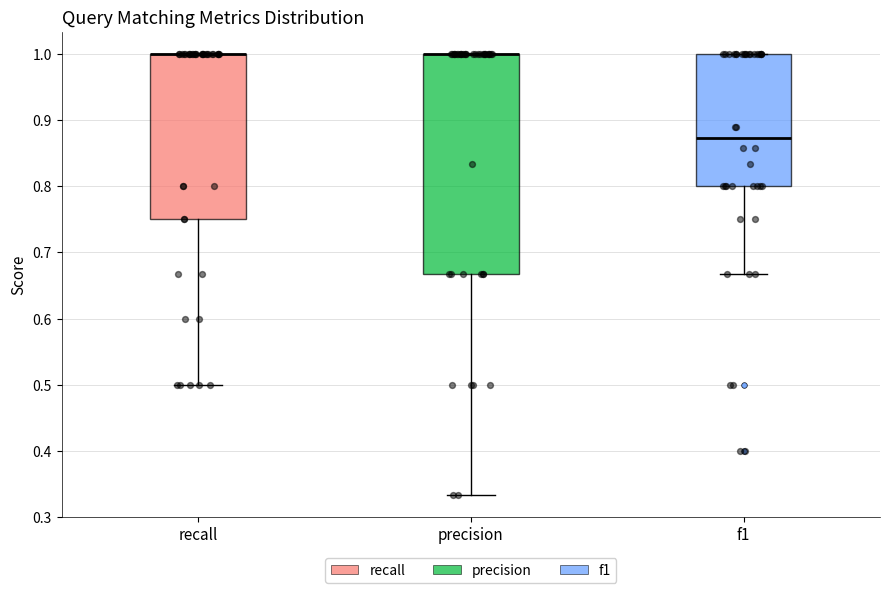

Reading left to right, read every box against the y-axis: the position of its median line, the range the box covers, and the ends of its whiskers. The values are not printed on the chart, so give them approximately, as read against the axis.

recall: median 1.00 (drawn on the box's upper edge), box 0.75 to 1.00, whiskers 0.50 to 1.00
precision: median 1.00 (drawn on the box's upper edge), box 0.67 to 1.00, whiskers 0.33 to 1.00
f1: median 0.87, box 0.80 to 1.00, whiskers 0.67 to 1.00